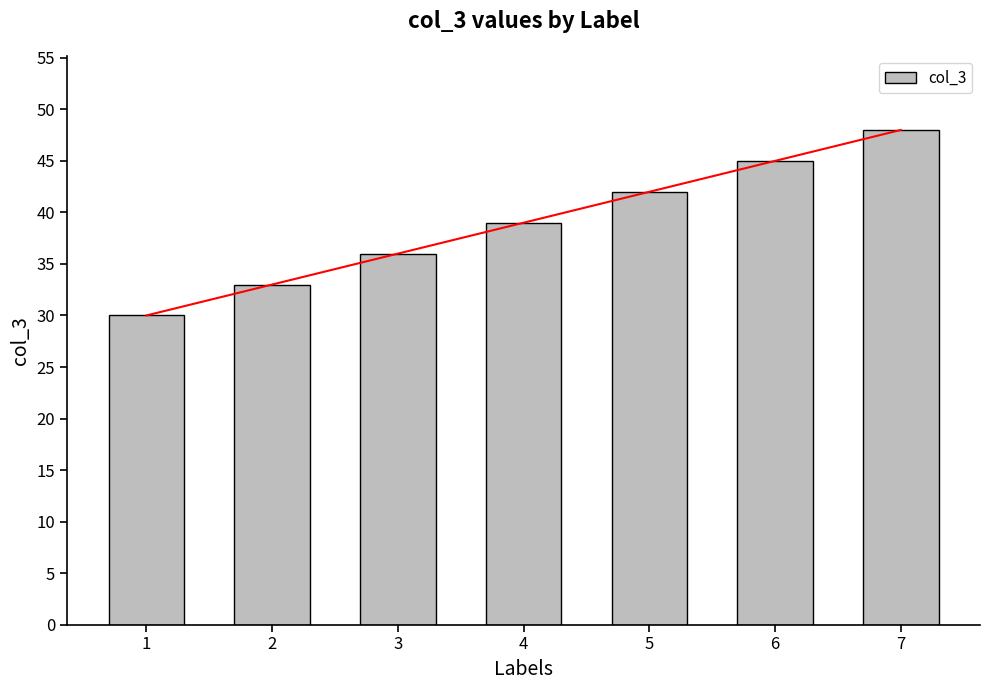

Rank the categories by value from lowest to highest.

1, 2, 3, 4, 5, 6, 7